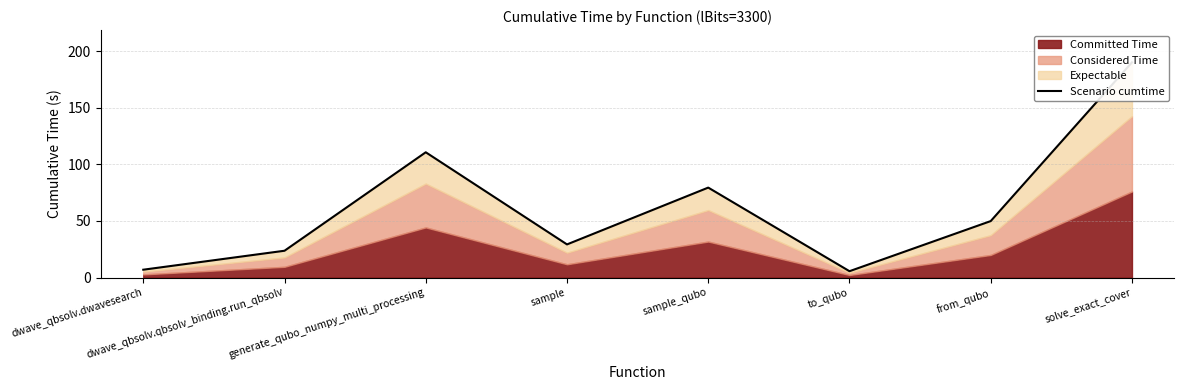

Reading left to right, transcribe all the data shown in this chart.

dwave_qbsolv.dwavesearch=6.9	dwave_qbsolv.qbsolv_binding.run_qbsolv=23.6	generate_qubo_numpy_multi_processing=110.6	sample=29.2	sample_qubo=79.4	to_qubo=5.6	from_qubo=49.8	solve_exact_cover=190.1